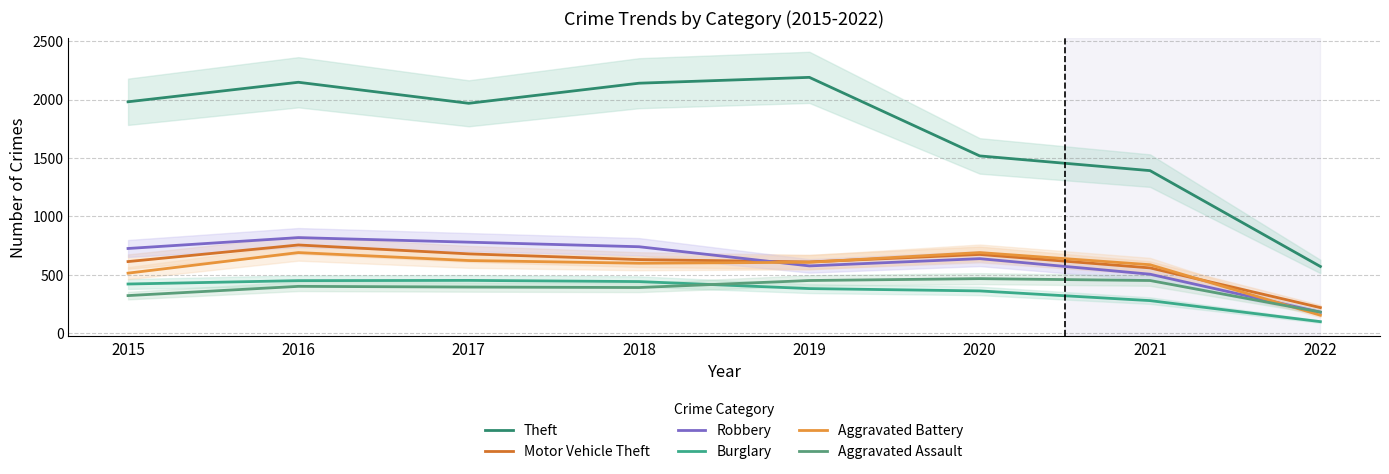

List the series in order of their peak value, lowest first.

Burglary, Aggravated Assault, Aggravated Battery, Motor Vehicle Theft, Robbery, Theft